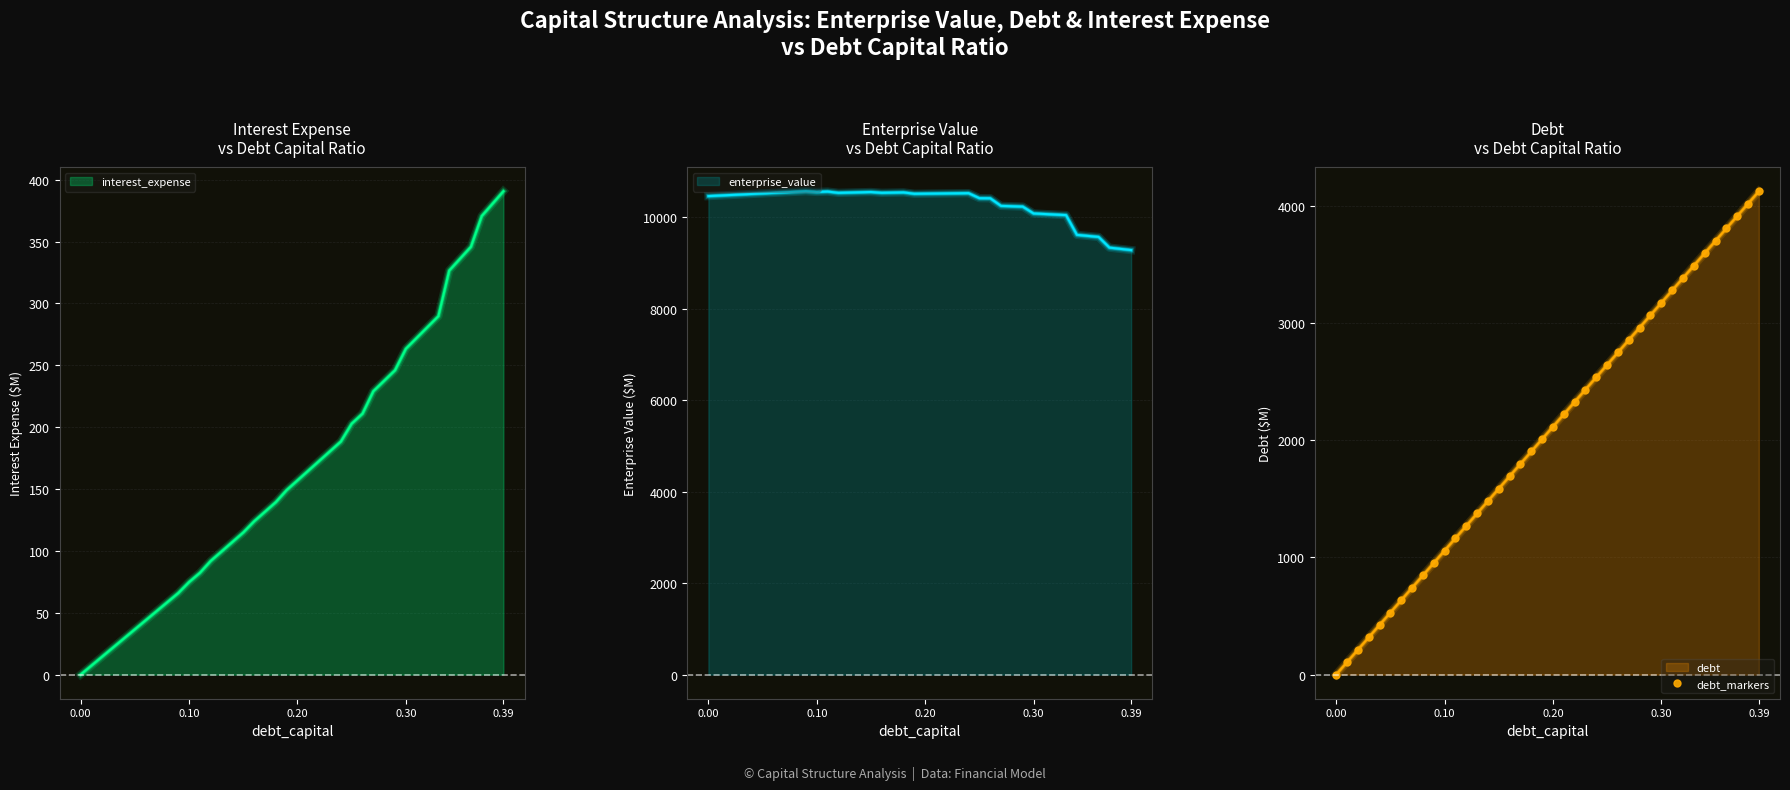

What is the difference between the maximum and minimum values?

4127.8